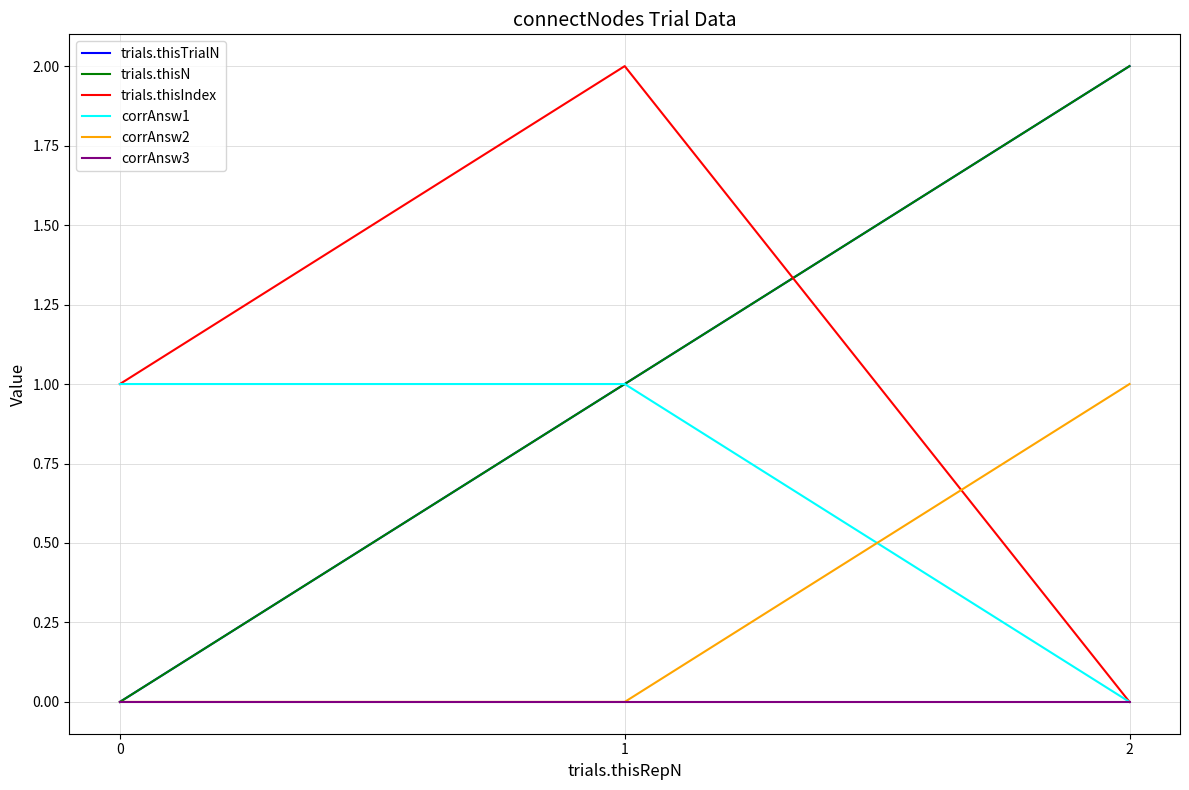

Is this an area chart (filled region under the line)?

No